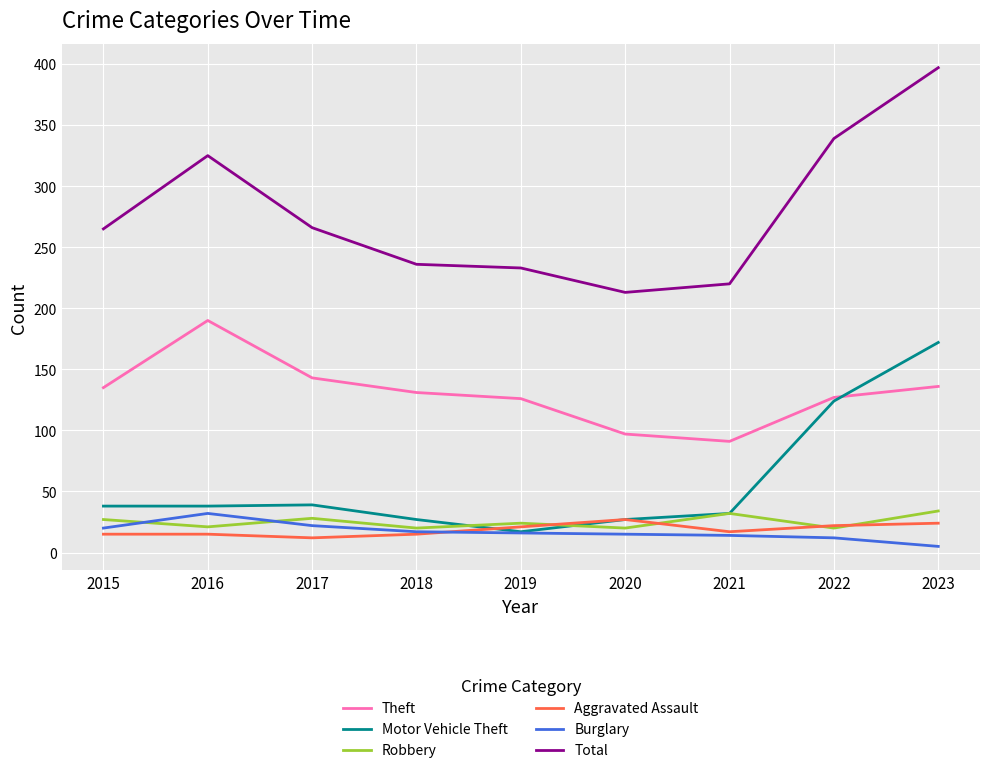

True or false: Theft has more than 2 points higher than both neighbors.

False